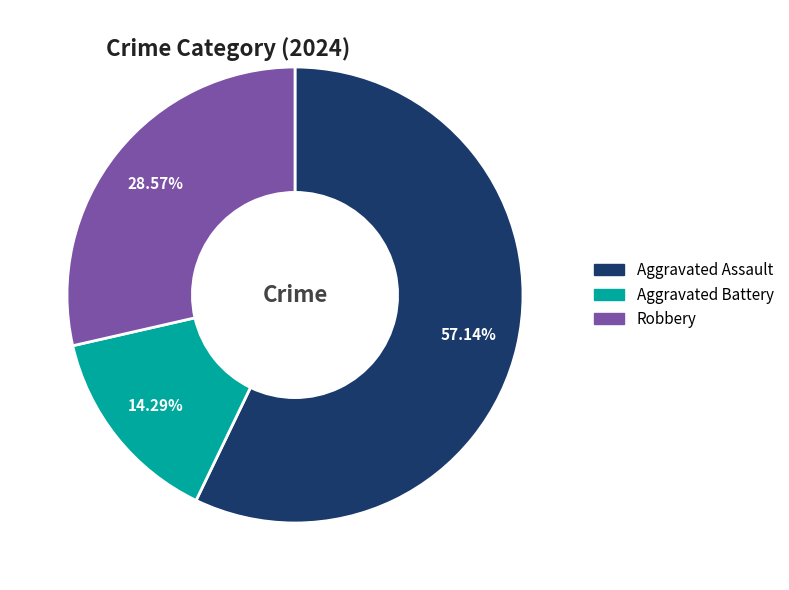

What percentage is NOT represented by Aggravated Battery?

85.7%